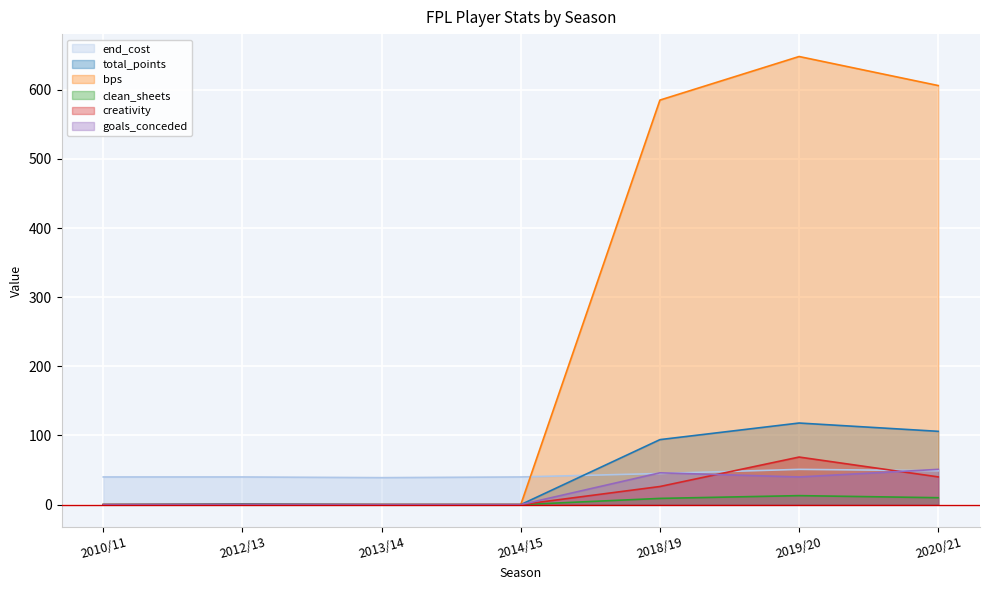

At 2013/14, list the series in order from smallest to largest.

total_points, bps, clean_sheets, creativity, goals_conceded, end_cost